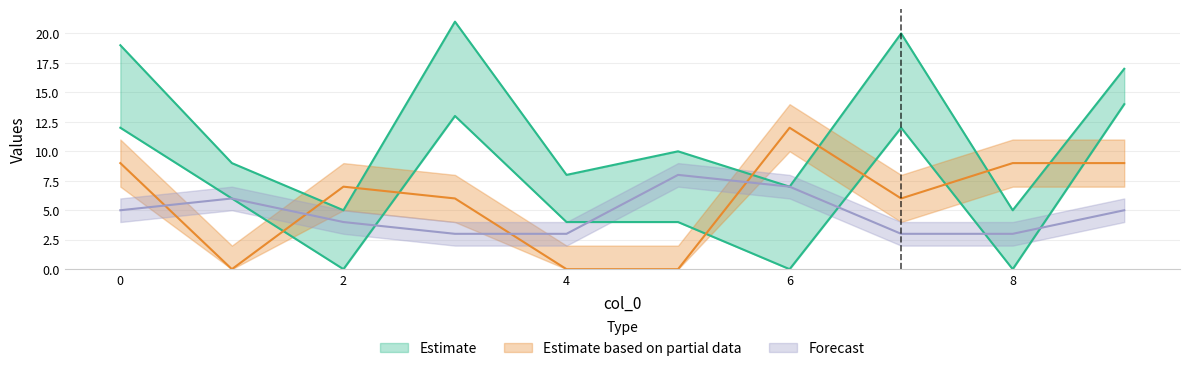

True or false: 0 has a value of 21 at 3.

True